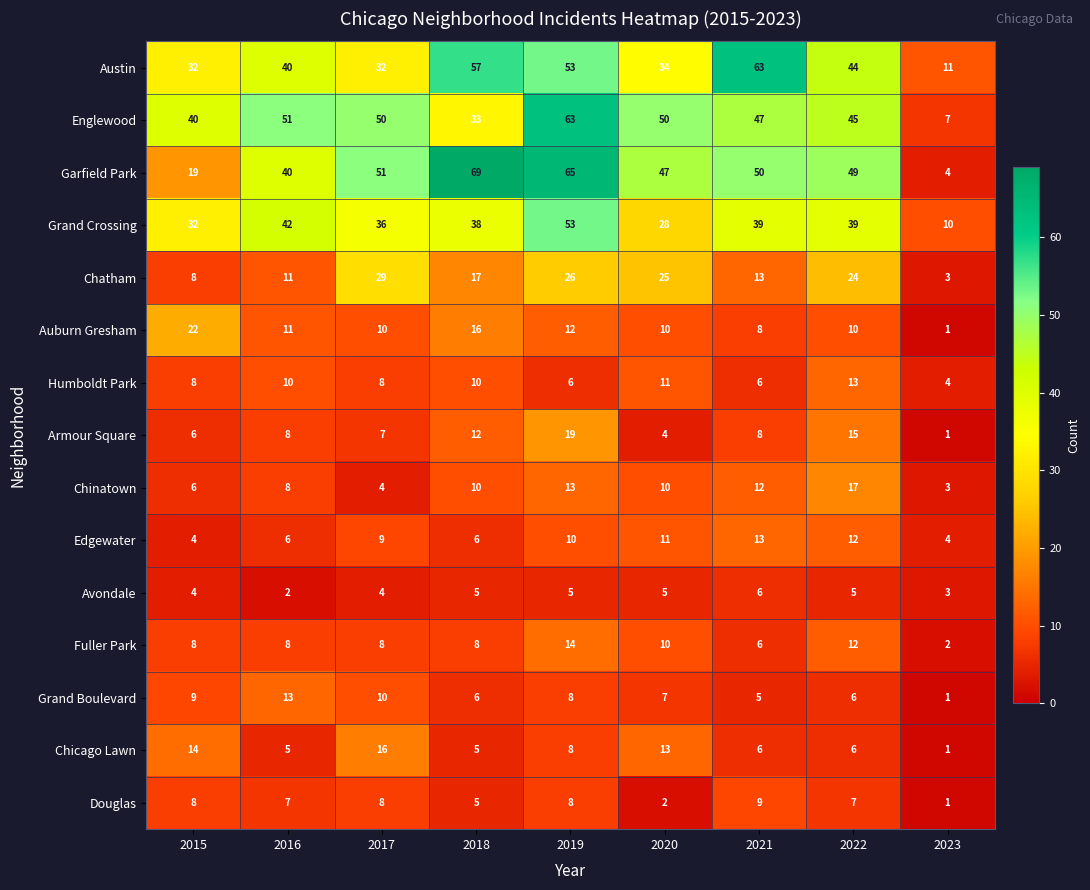

At which category is the sum across all series the highest?

2019